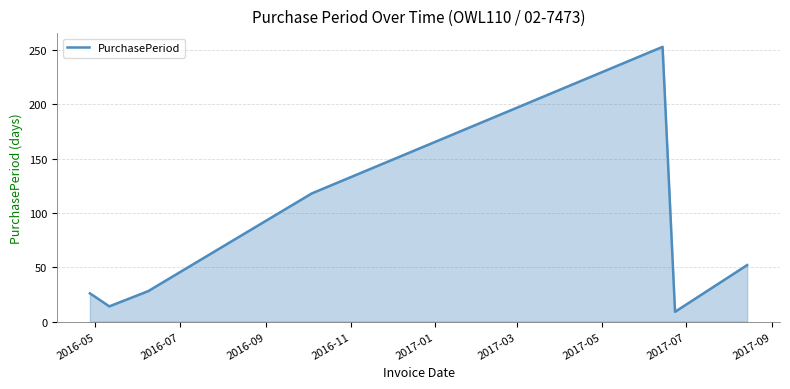

What is the difference between the second highest and minimum values?

109